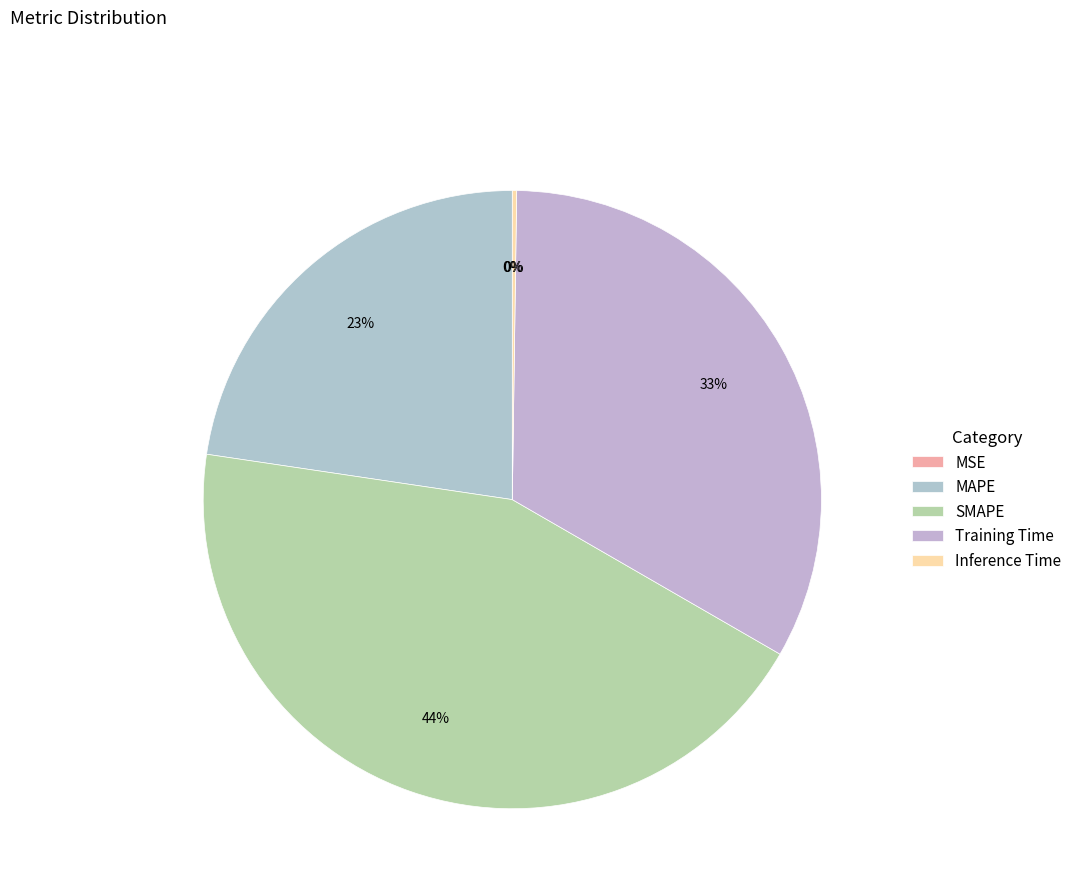

True or false: Training Time accounts for 21% of the total.

False